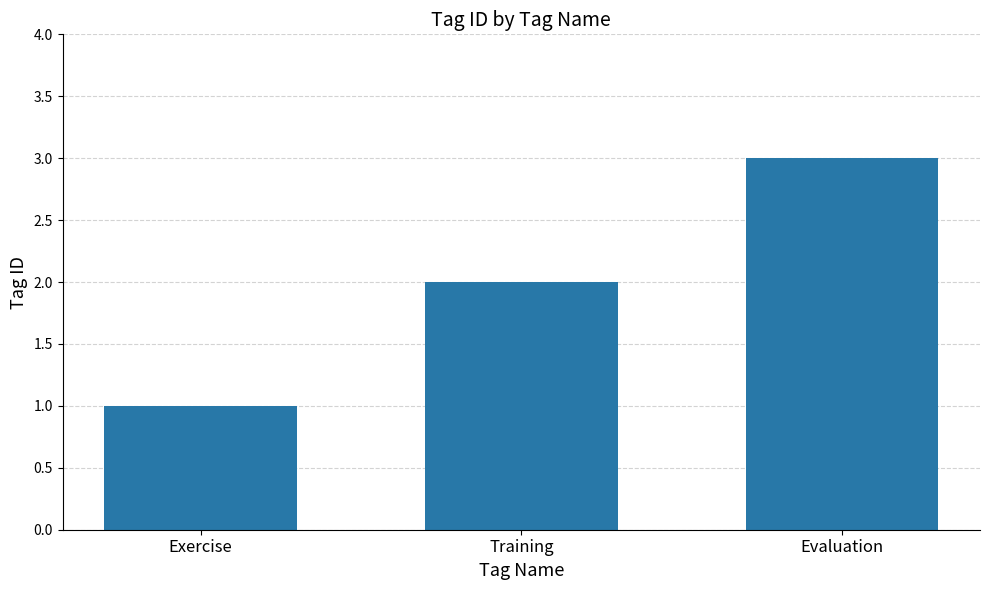

What is the approximate value at Training?

2